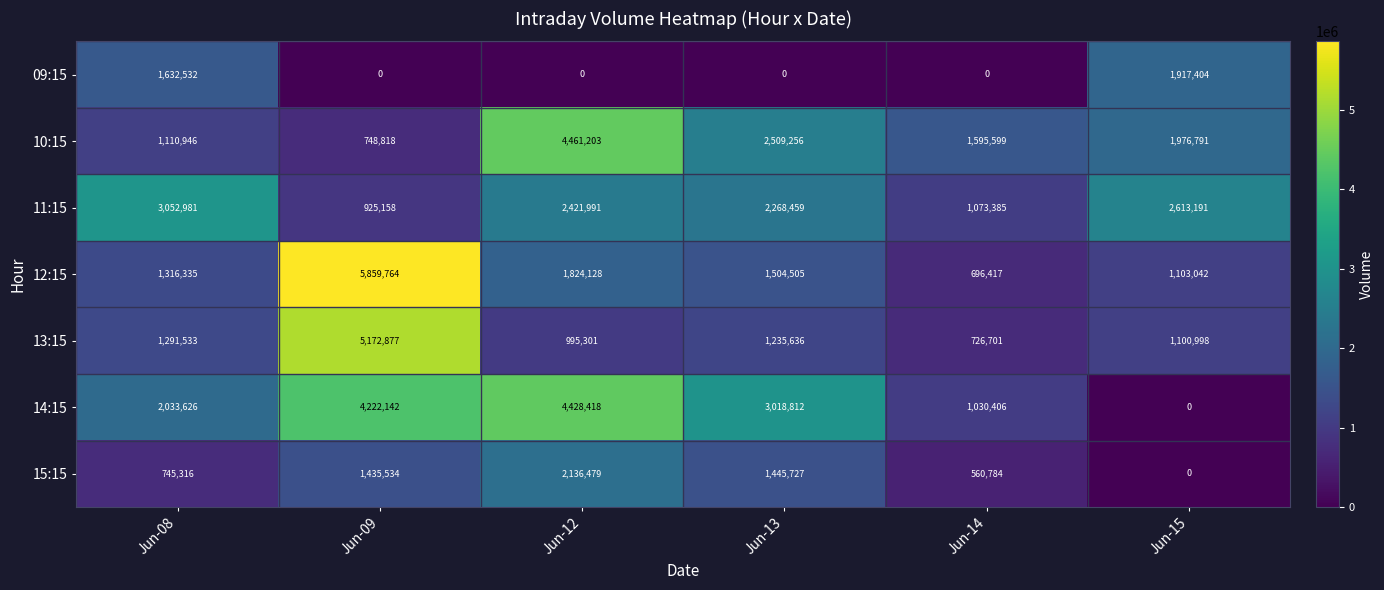

Count the number of data series in this chart.

7